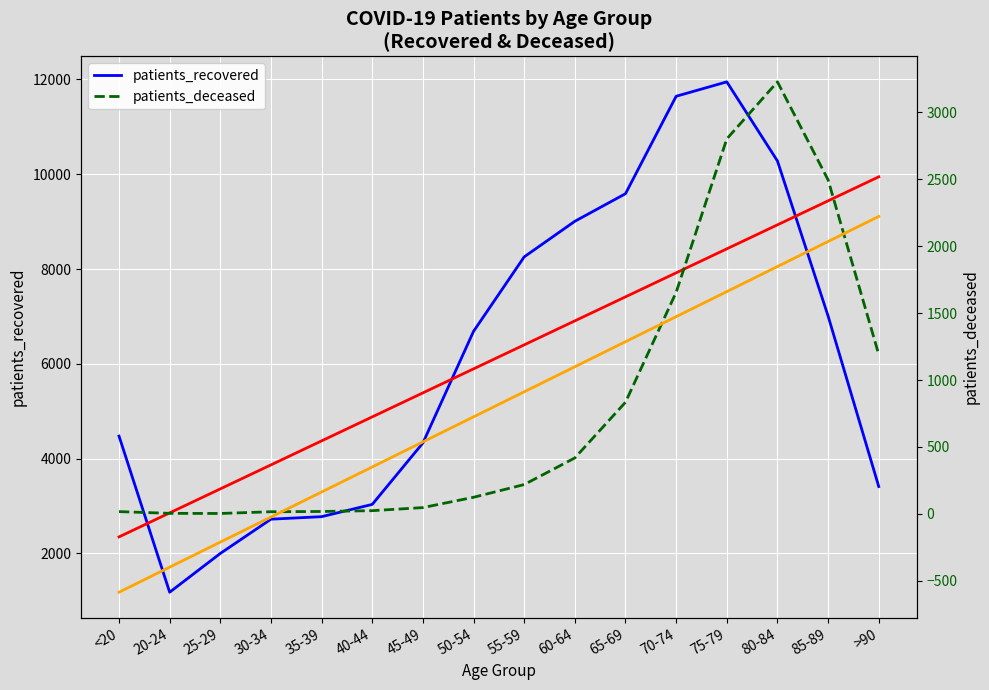

At which category is the sum across all series the highest?

75-79